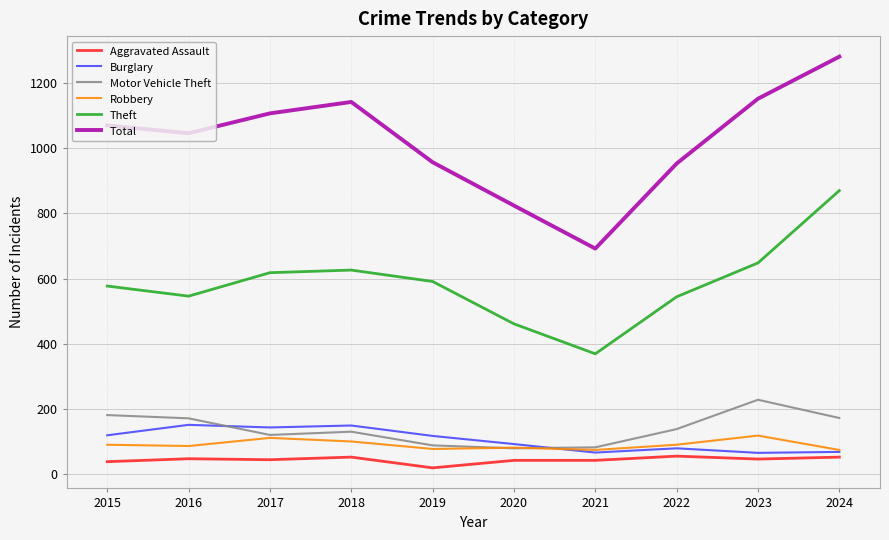

What is the total value across all series at 2018?

2199